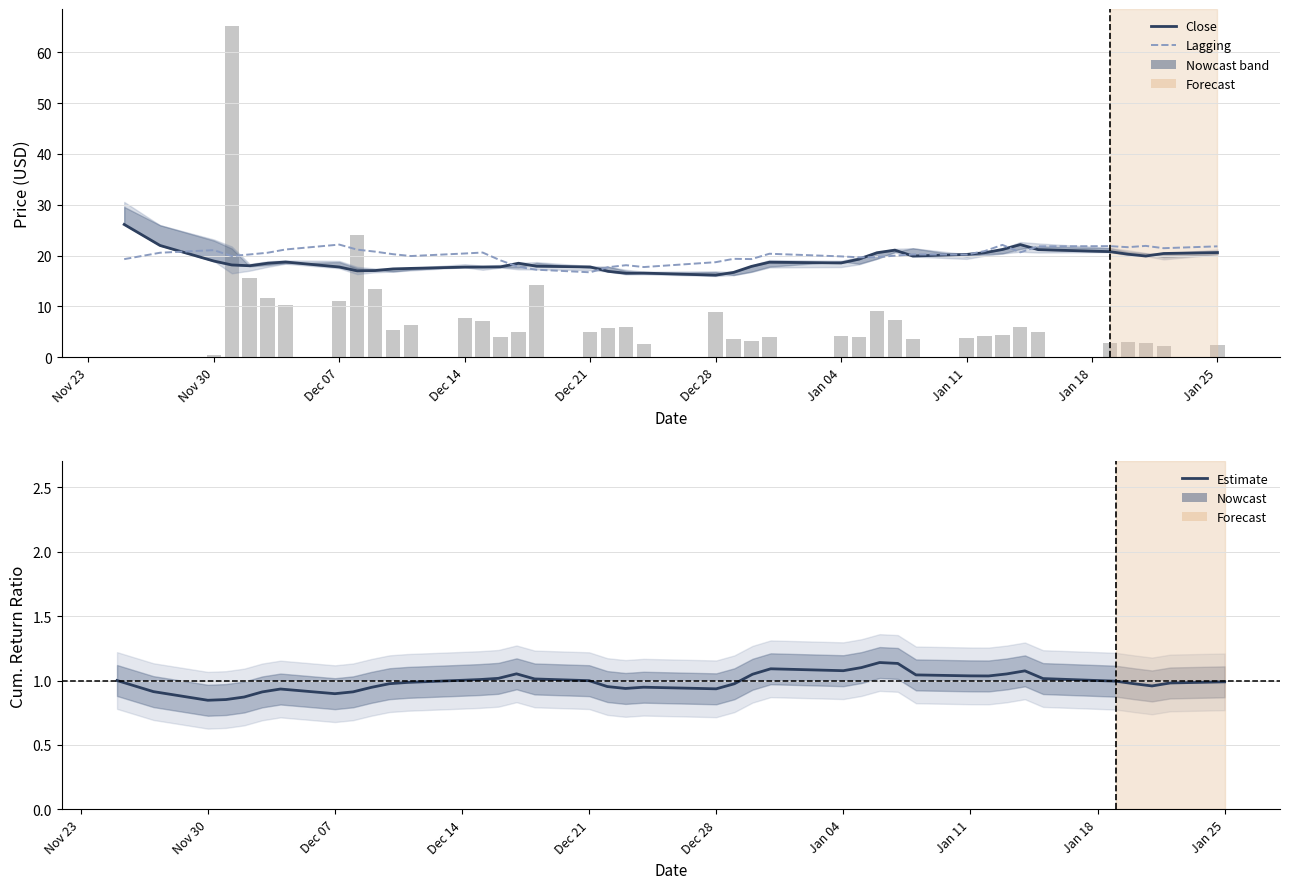

What are all the series names shown in the legend?

Close, Lagging, Estimate